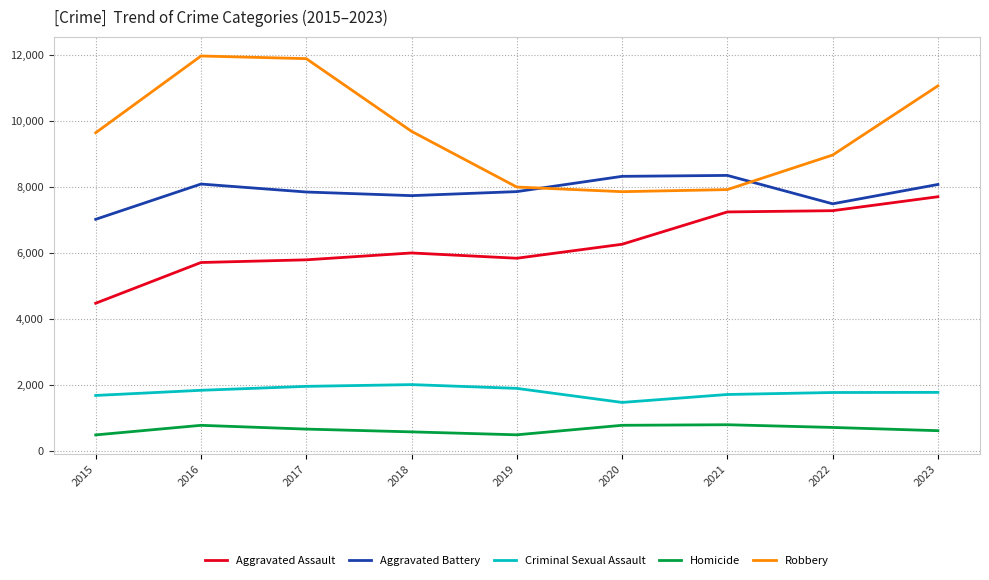

What are all the series names shown in the legend?

Aggravated Assault, Aggravated Battery, Criminal Sexual Assault, Homicide, Robbery